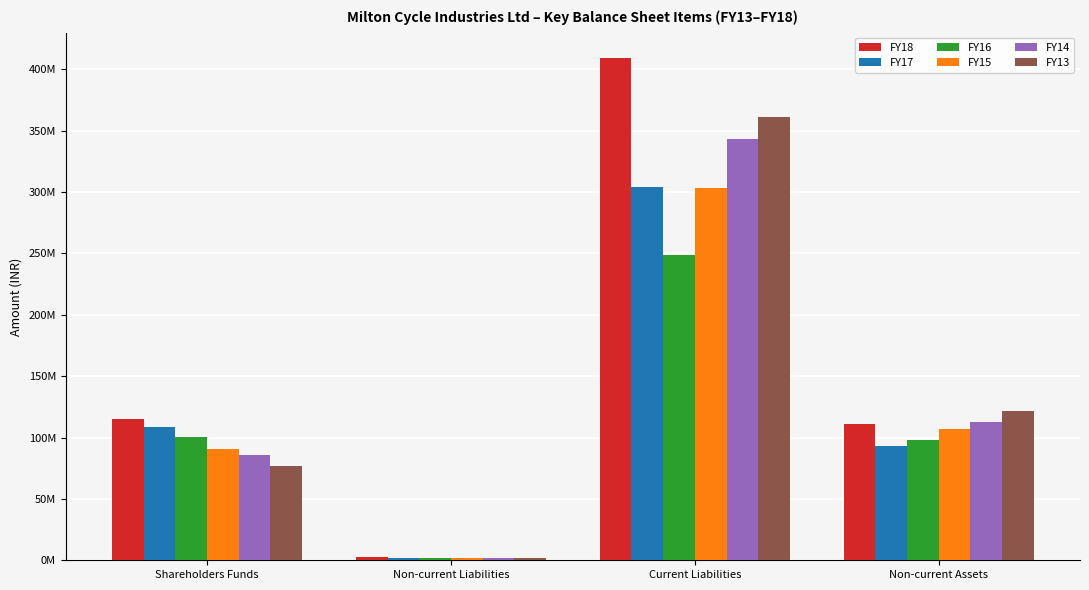

At which category is the sum across all series the highest?

Current Liabilities